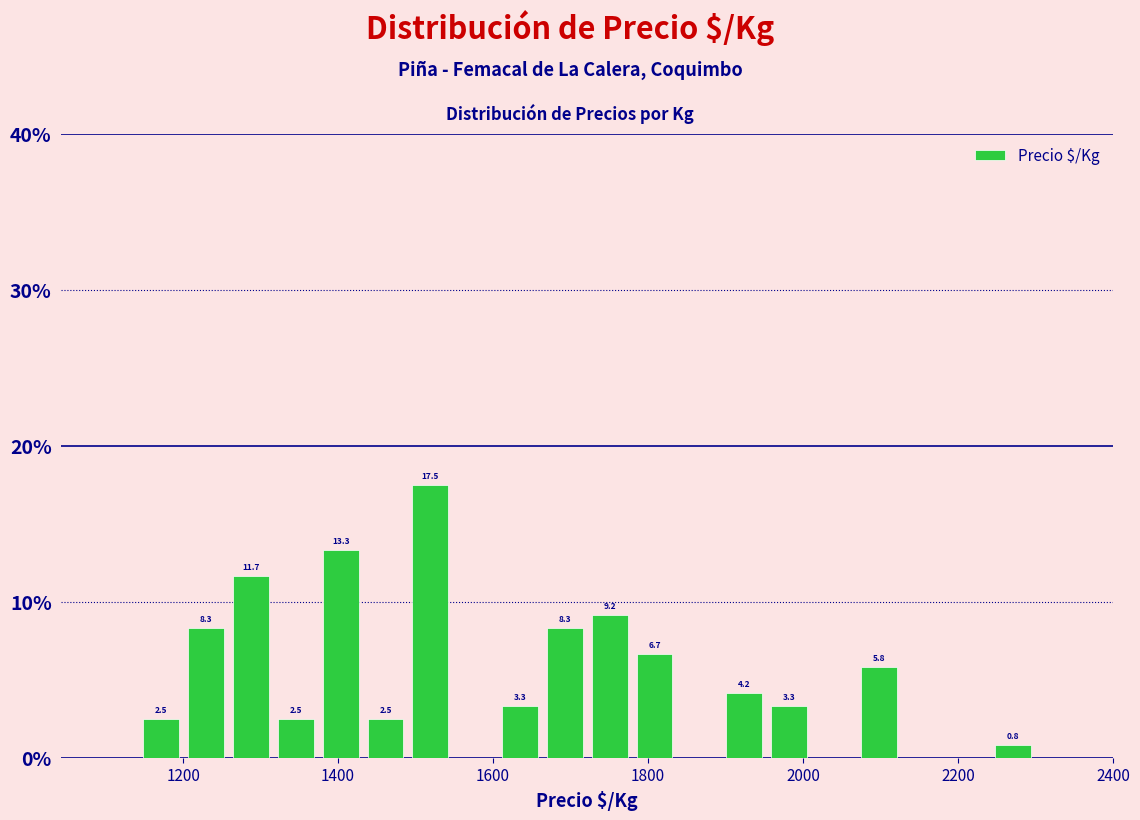

Around what value on the x-axis is the tallest bar? Give the approximate position of its centre, as read against the axis.

1520